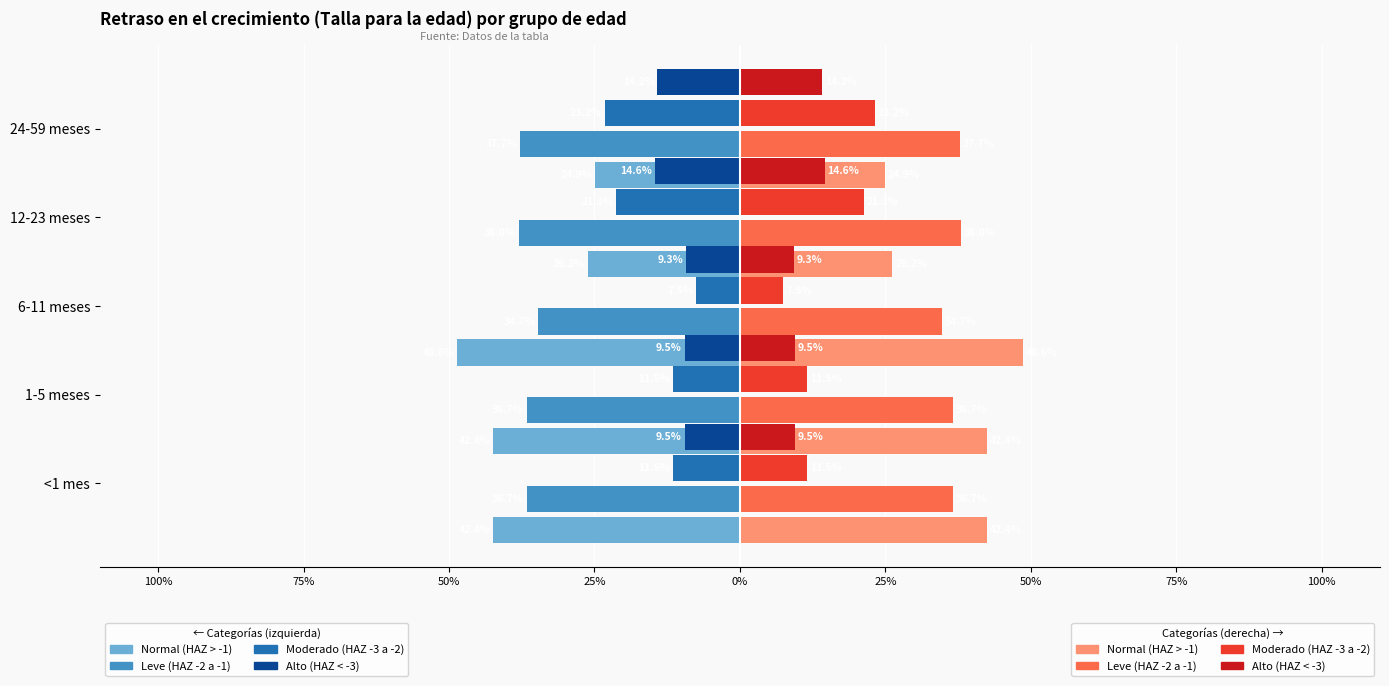

Which category has the lowest value across all series?

6-11 meses